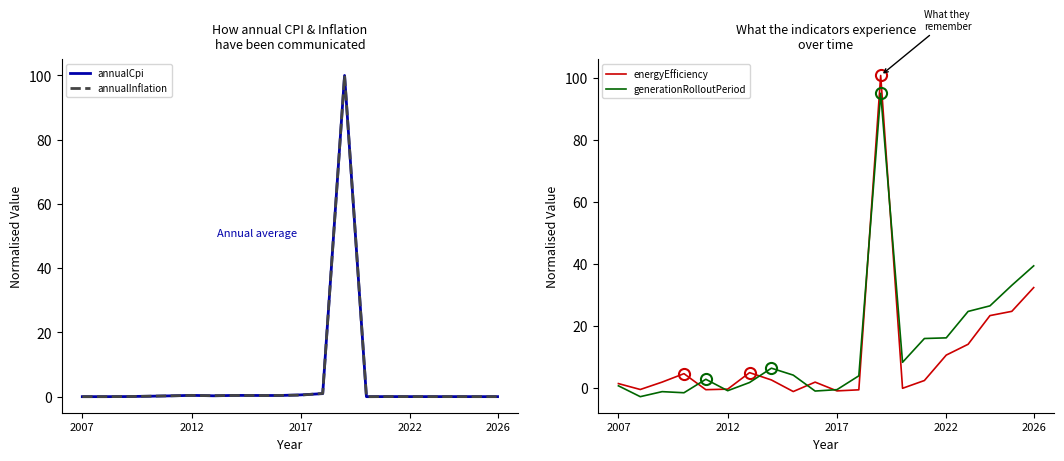

How many categories are shown in the chart?

20